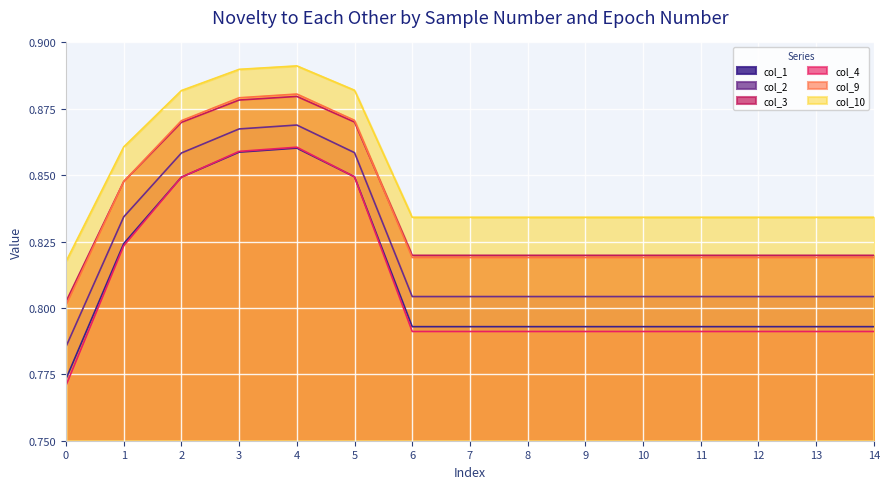

True or false: col_10 and col_3 intersect in this chart.

False